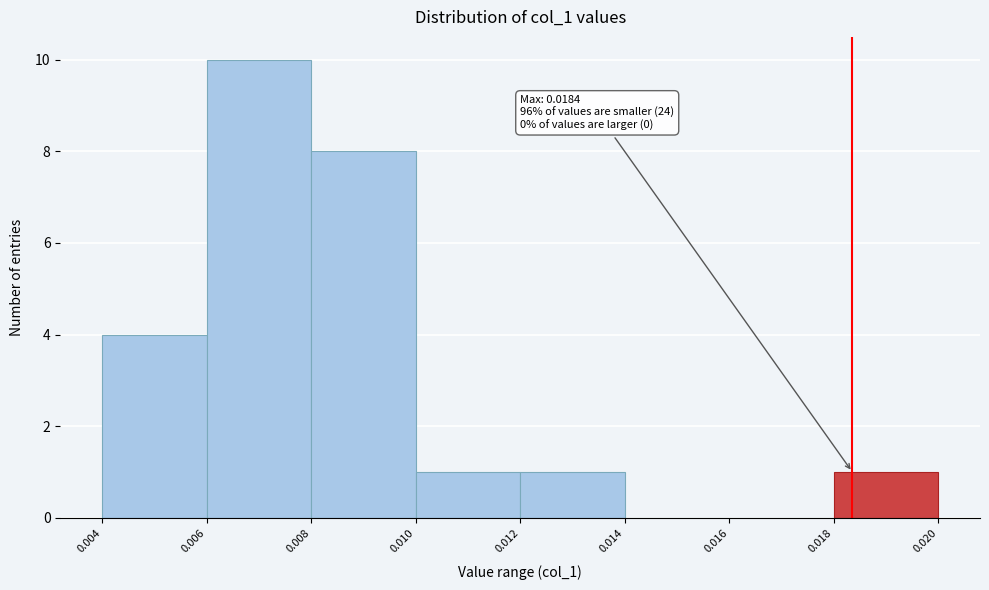

Over which range of the x-axis is the bar tallest?

0.006 to 0.008